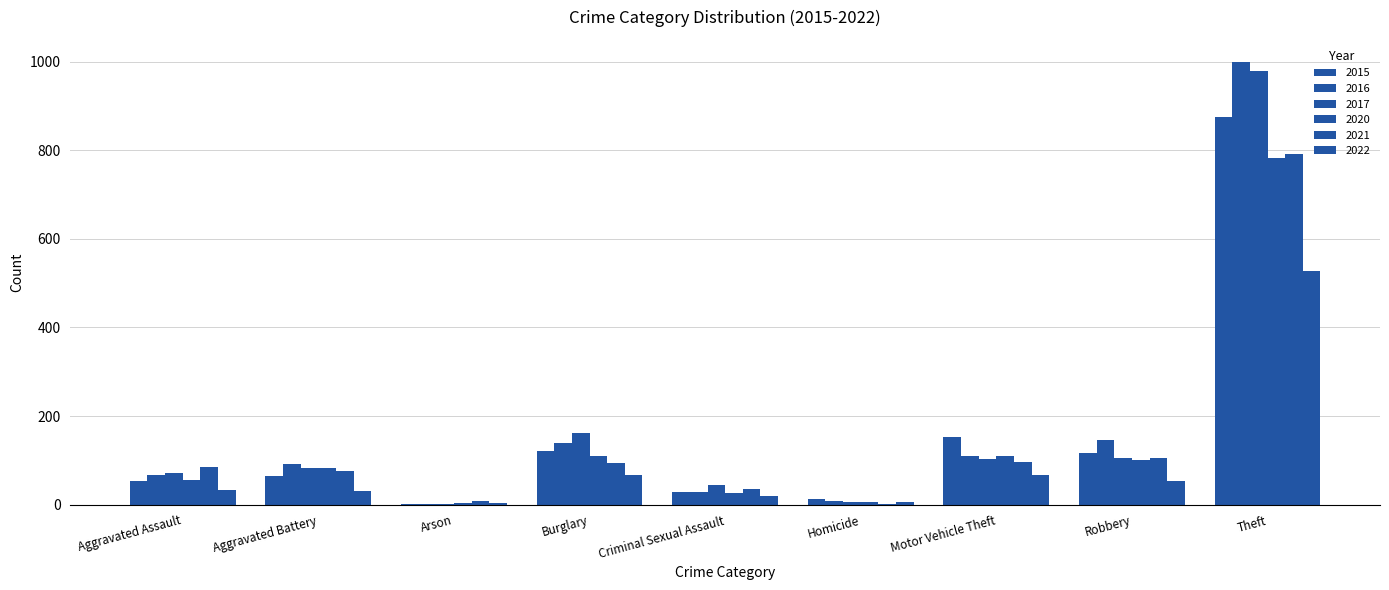

Count the number of categories in the chart.

9